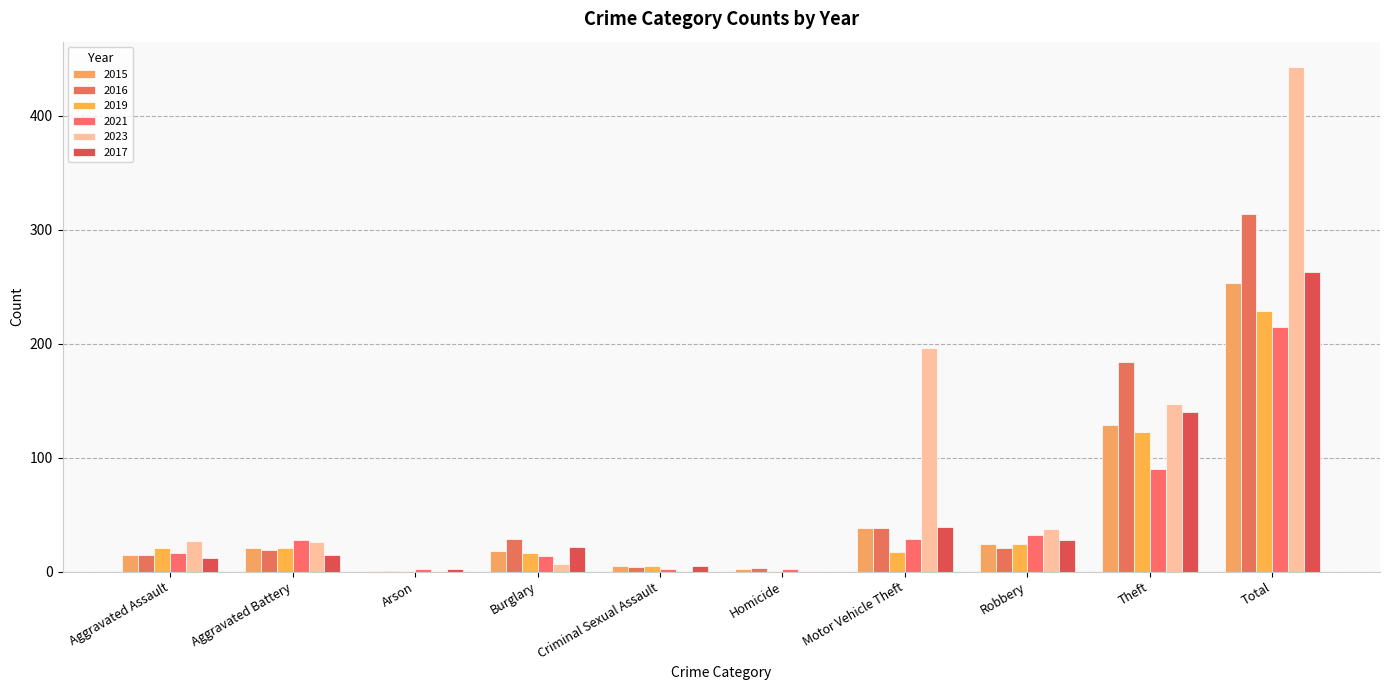

What is the total value across all series at Robbery?

166